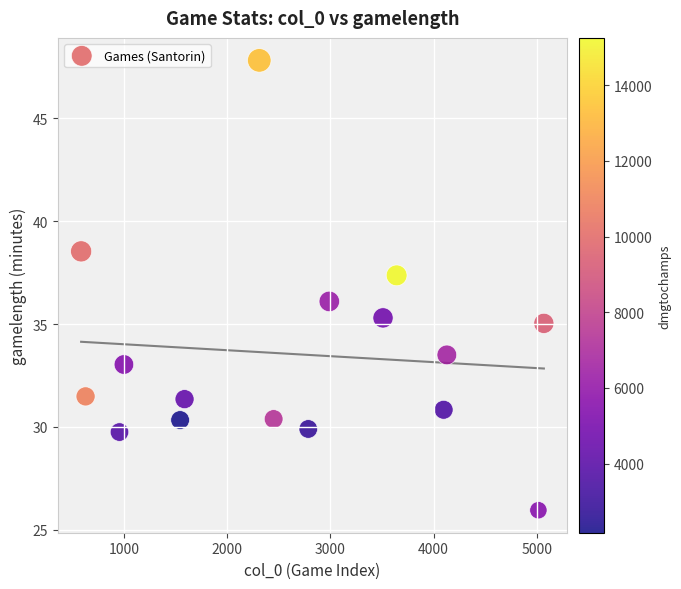

What is the range of X values (max minus min)?

4488.0